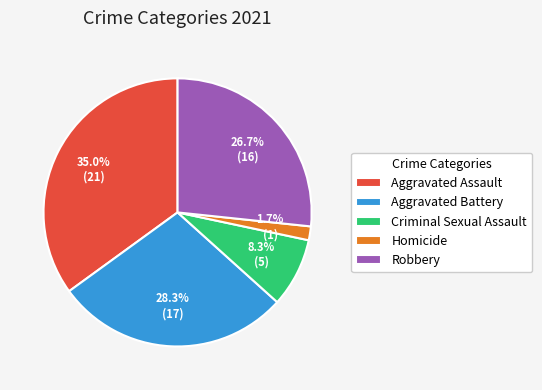

Does any single category account for the majority?

No